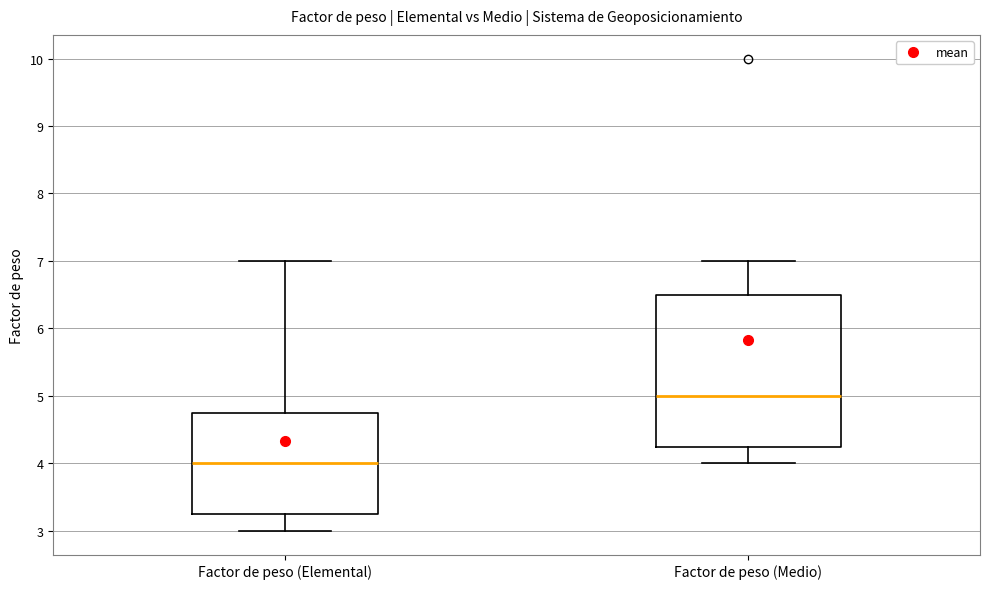

Which box is the tallest, from its lower edge to its upper edge?

Factor de peso (Medio)